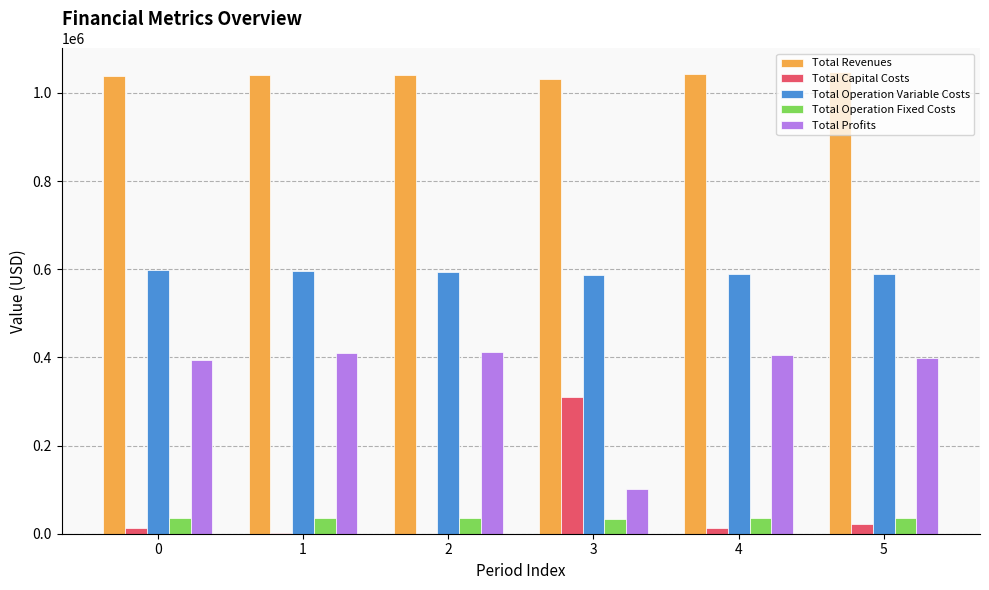

How many groups of bars are there?

6